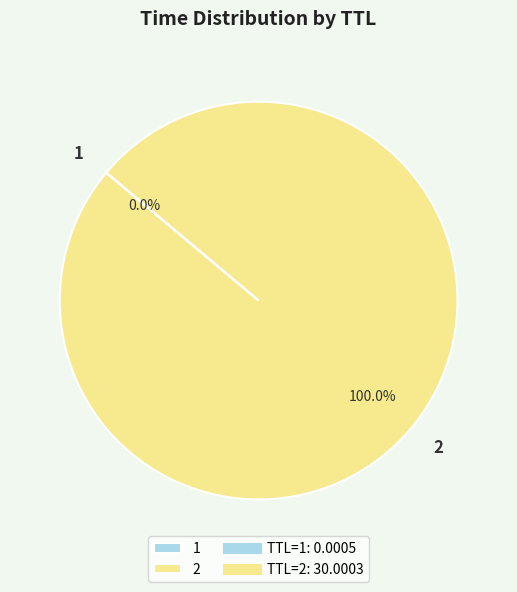

To the nearest percent, what is the average slice percentage?

50%